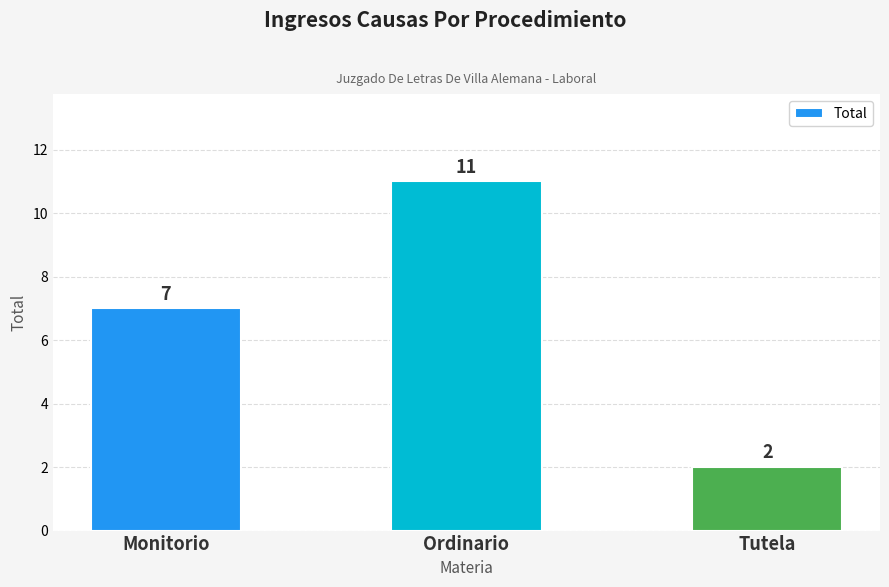

What is the maximum value shown in the chart?

11